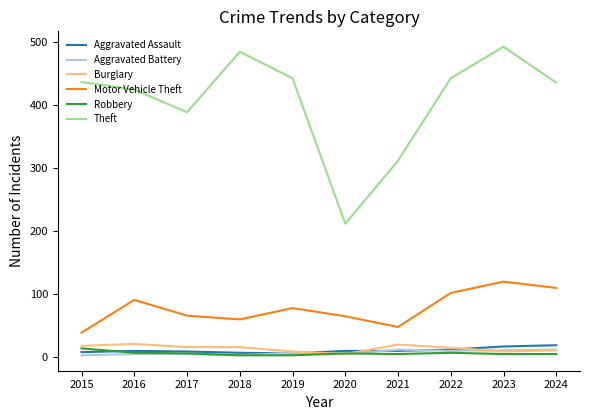

Is the value of Theft at 2023 greater than the value of Motor Vehicle Theft at 2021?

Yes